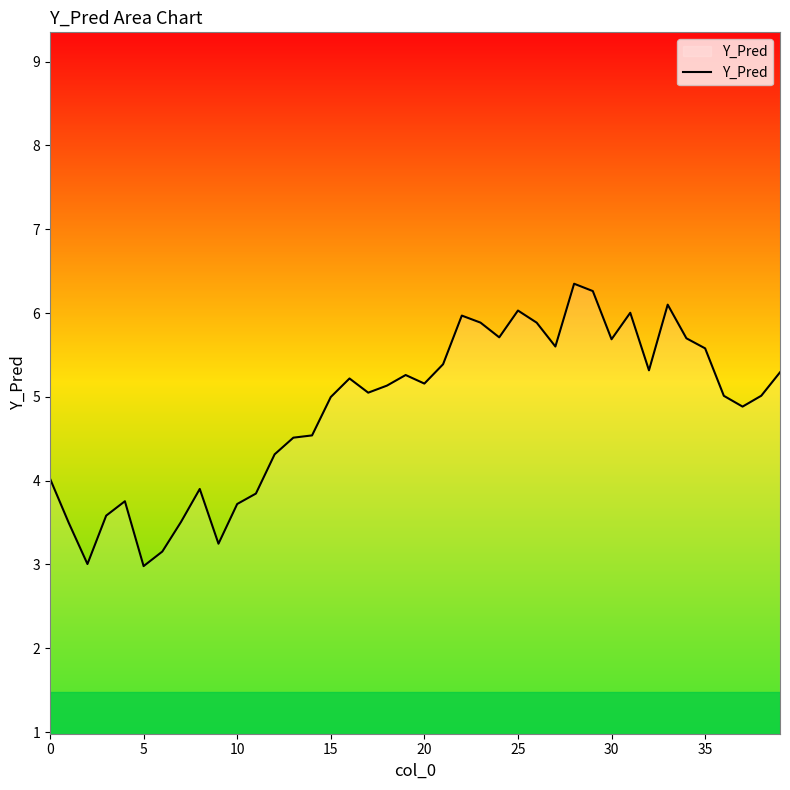

What is the greatest value displayed?

6.3